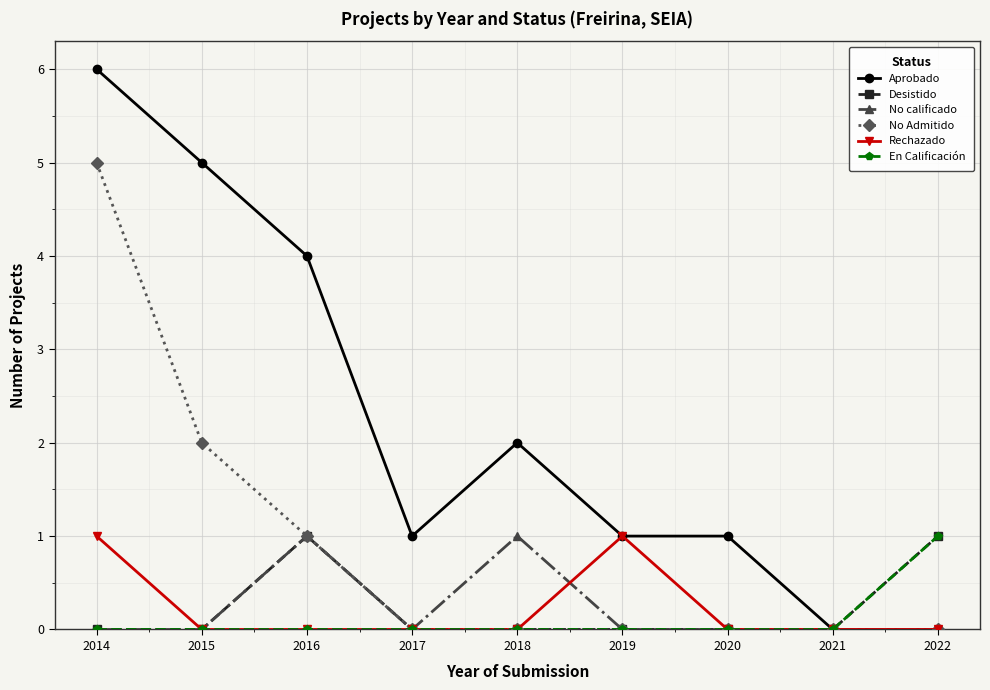

The value of Rechazado at 2016 is 0. True or false?

True